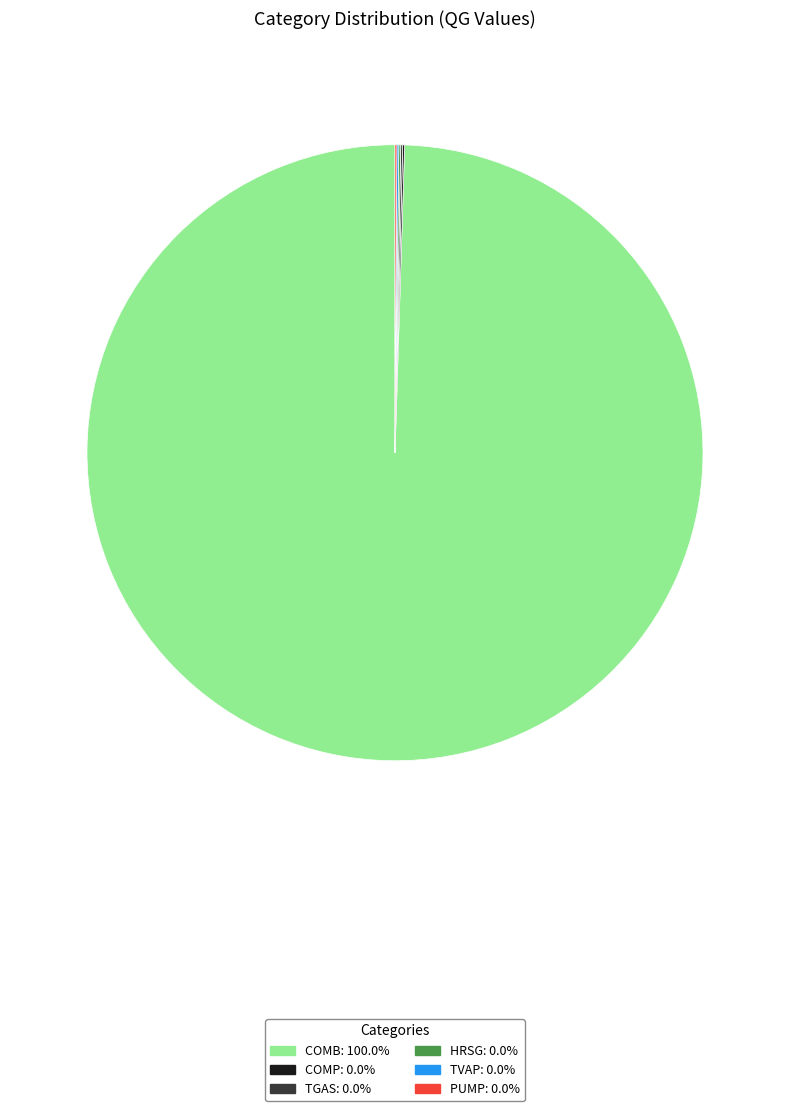

What is the largest slice in the pie chart?

COMB